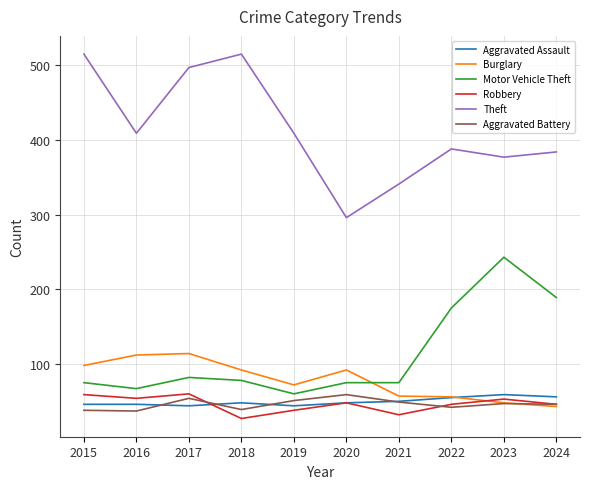

What is the difference between the maximum and minimum values in the Aggravated Assault series?

15